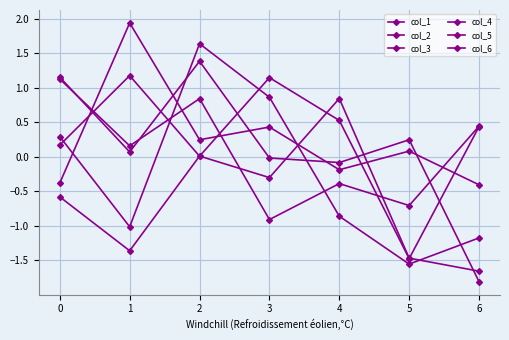

Reading left to right, extract all data points from this chart.

col_1: -0.6	-1.4	0.0	-0.3	0.8	-1.5	-1.7
col_2: 1.1	0.2	0.8	-0.9	-0.4	-0.7	0.4
col_3: -0.4	1.9	0.2	0.4	-0.2	0.1	-0.4
col_4: 0.3	-1.0	1.6	0.9	-0.9	-1.6	-1.2
col_5: 1.2	0.1	1.4	-0.0	-0.1	0.2	-1.8
col_6: 0.2	1.2	0.0	1.1	0.5	-1.5	0.4